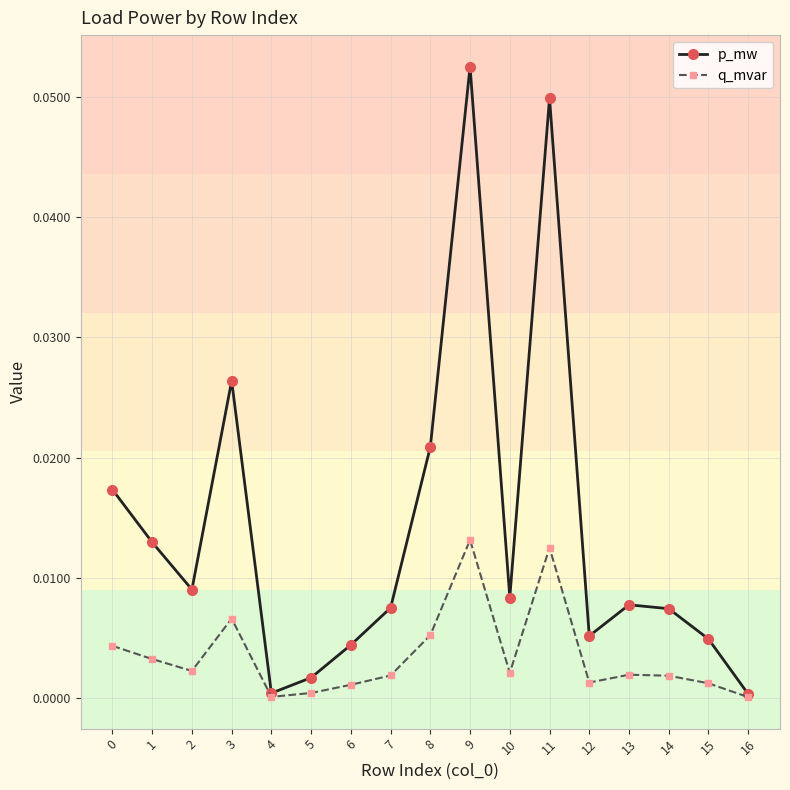

Where is the first local maximum for p_mw?

3